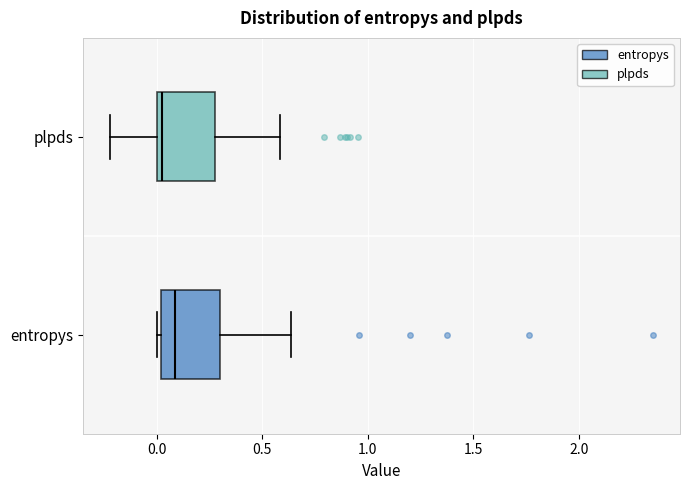

Reading bottom to top, read every box against the x-axis: the position of its median line, the range the box covers, and the ends of its whiskers. The values are not printed on the chart, so give them approximately, as read against the axis.

entropys: median 0.10, box 0.00 to 0.30, whiskers 0.00 (just left of the box's left edge) to 0.65
plpds: median 0.00 (just right of the box's left edge), box 0.00 to 0.25, whiskers -0.20 to 0.60